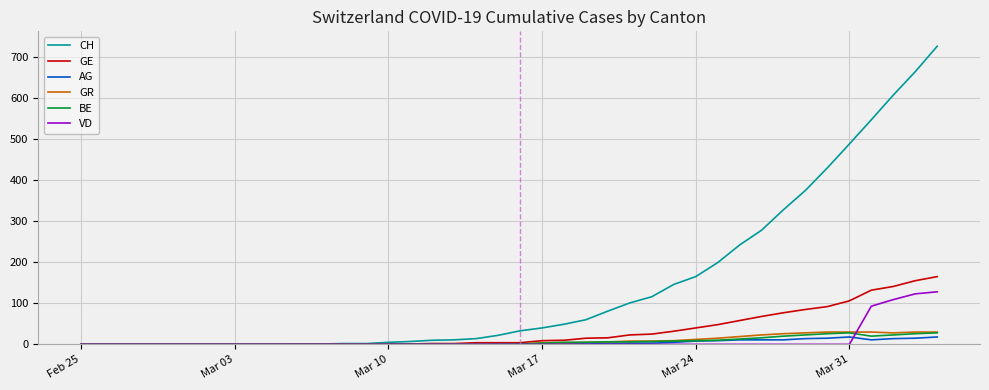

Which series has the largest total across all categories?

CH